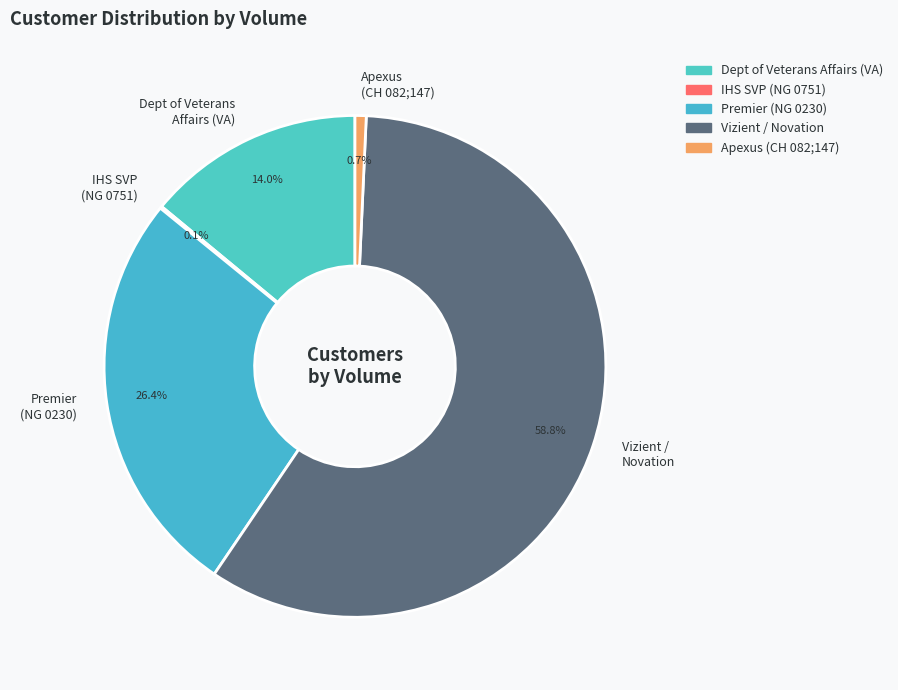

To the nearest percent, what is the average slice percentage?

20%